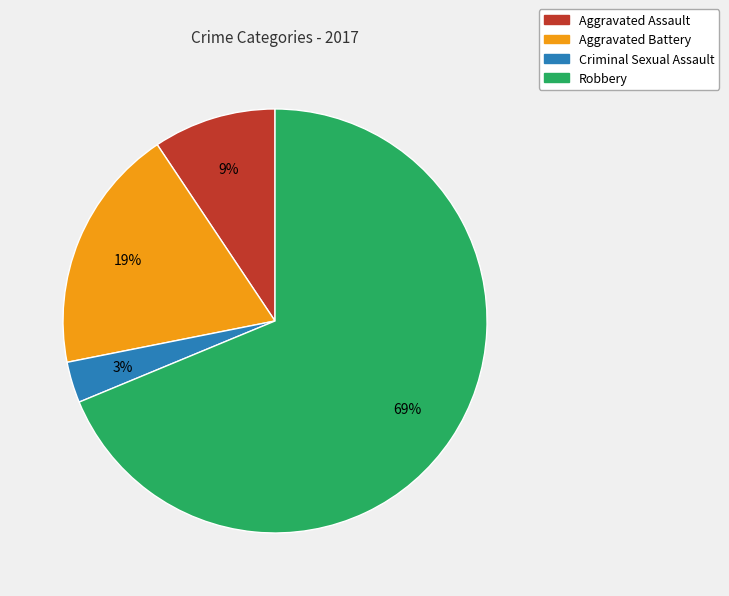

Combined, do Aggravated Battery and Robbery account for over 50%?

Yes